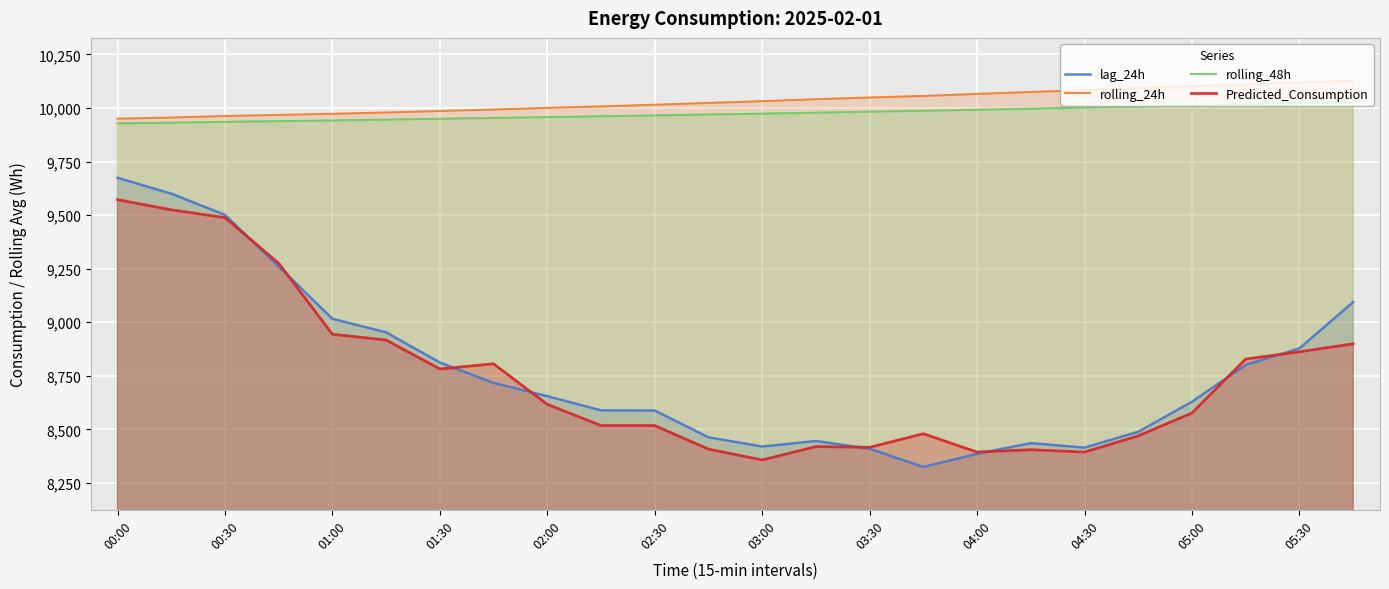

What is the total value across all series at 03:00?

36782.6